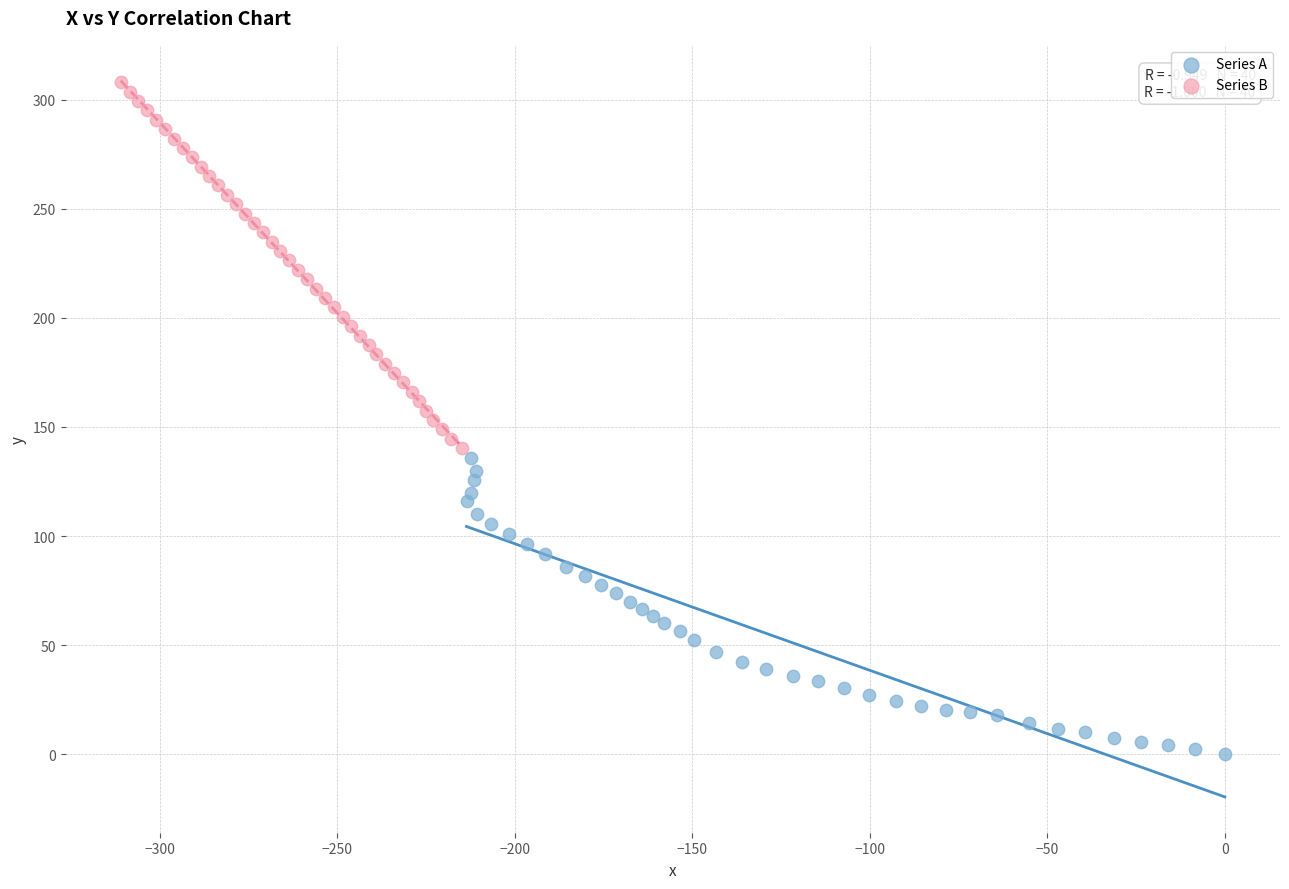

Which series has the widest spread of Y values?

Series B